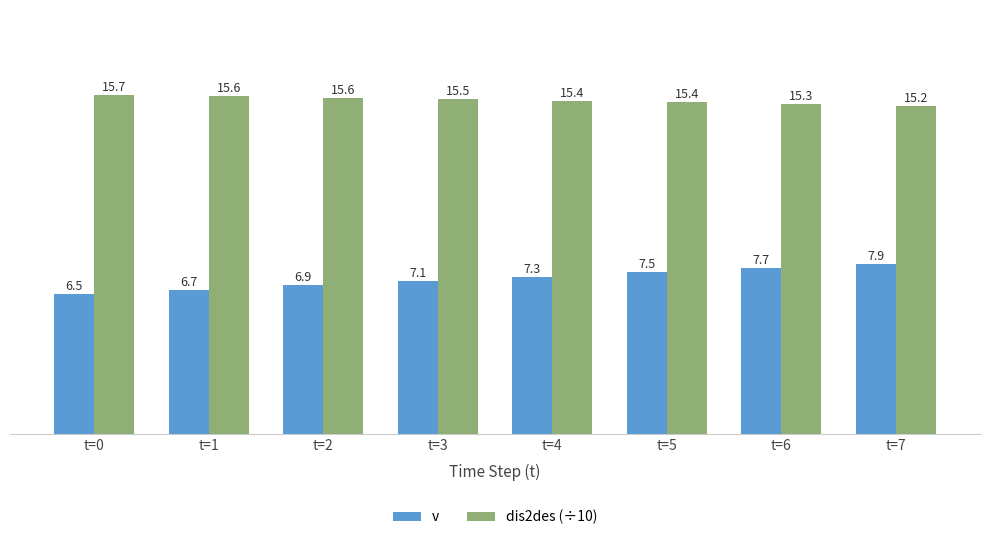

Which label corresponds to the smallest value in the chart?

t=0